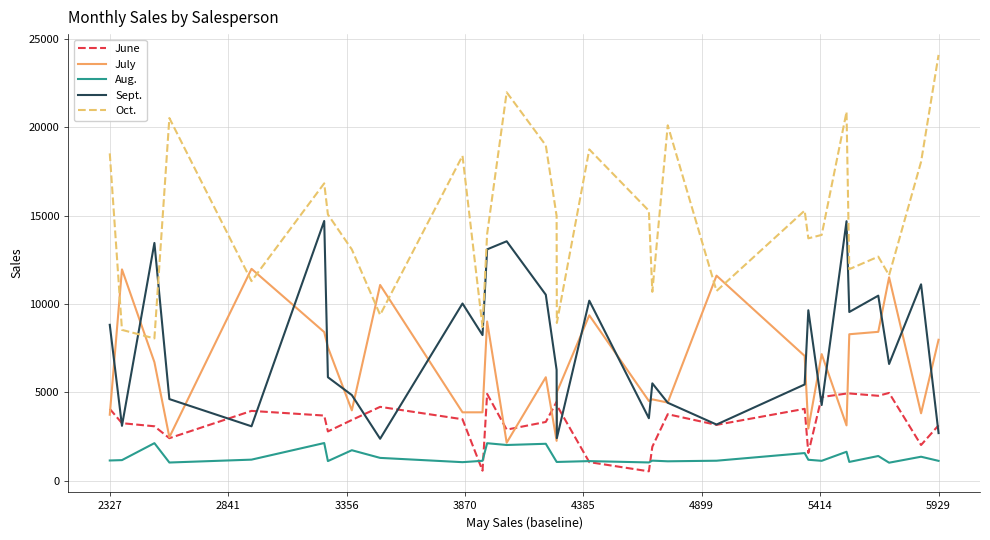

True or false: Sept. has more than 0 interior local peaks.

True